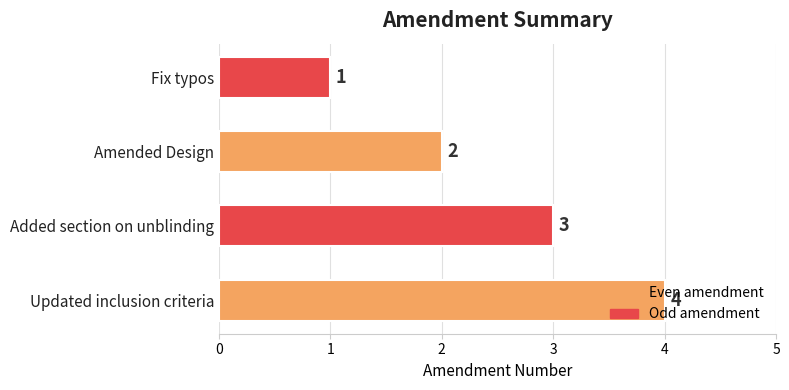

What is the greatest value displayed?

4